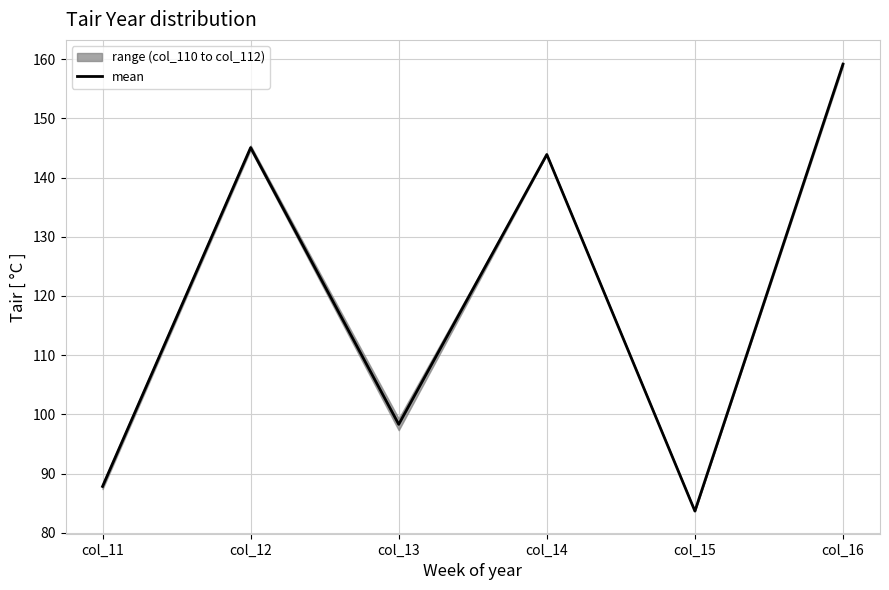

True or false: there are more than 2 points higher than both neighbors.

False